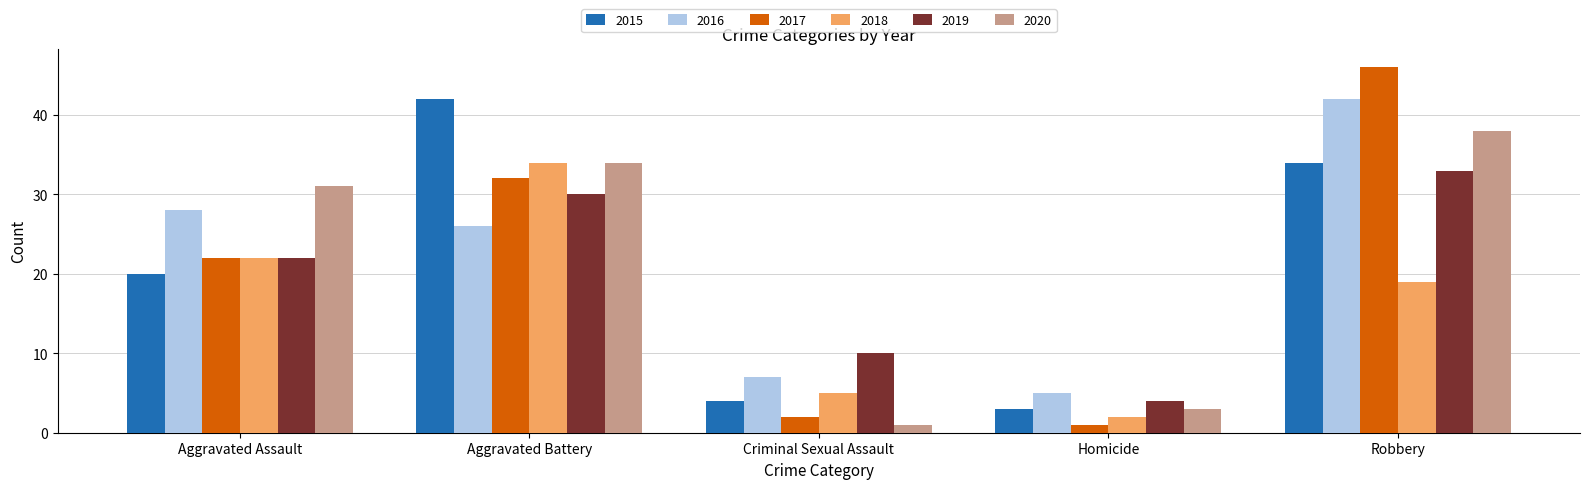

Where is 2020 nearest to the value 19?

Aggravated Assault